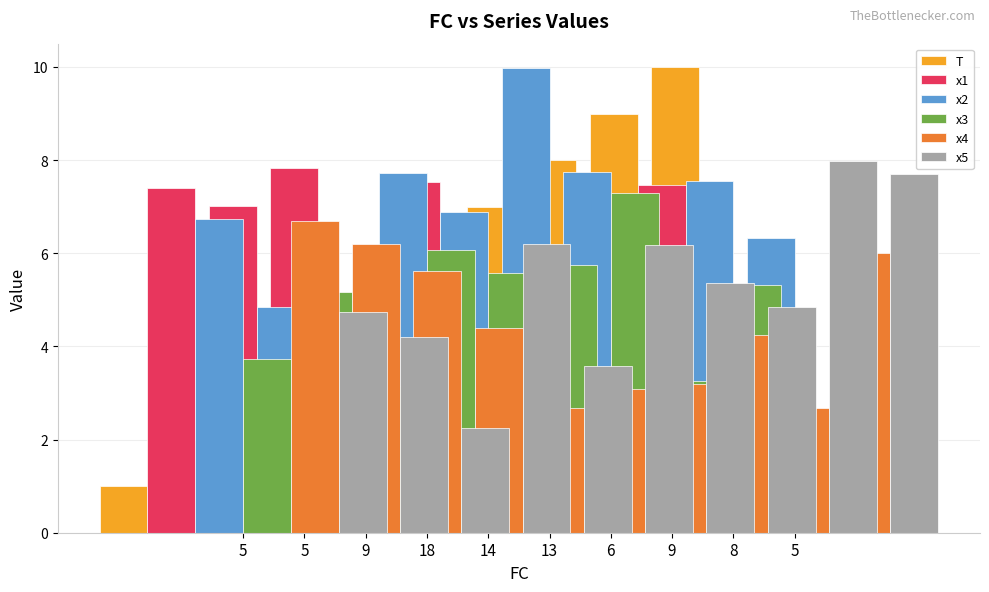

Which category has the lowest value in the x3 series?

5